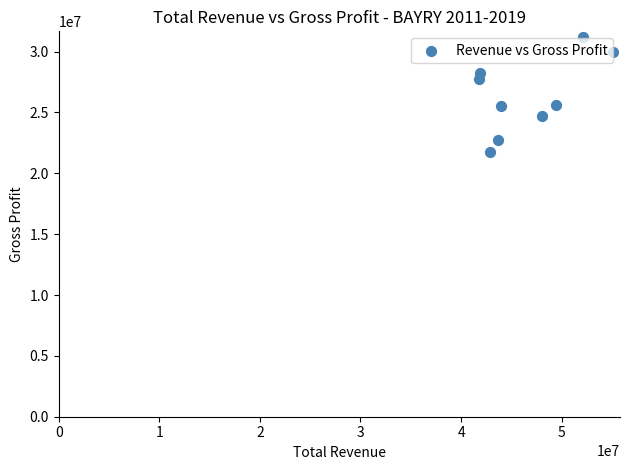

What is the range of Y values (max minus min)?

9416800